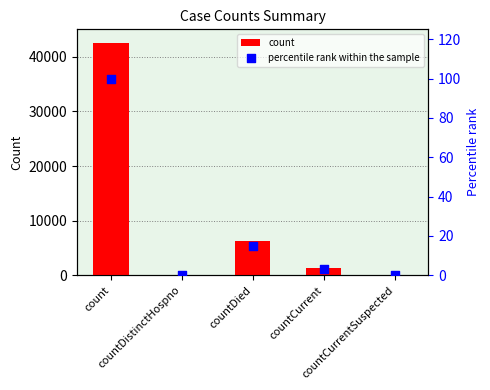

Which series has the largest Y range (max minus min)?

count